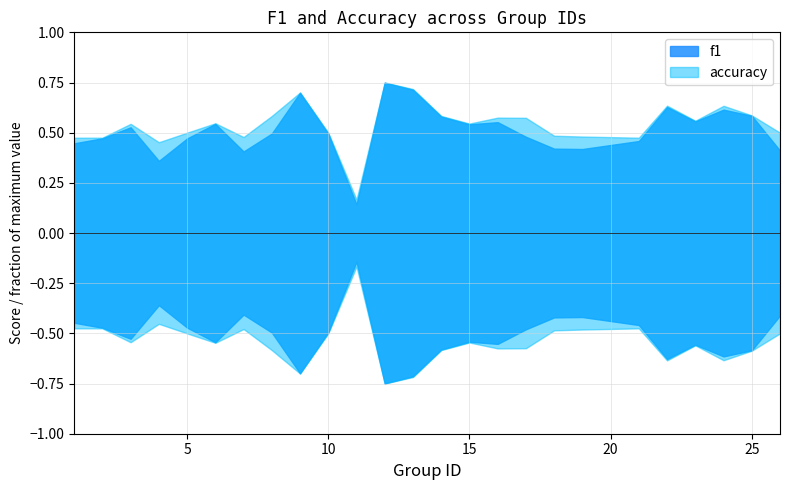

True or false: accuracy and f1 cross at least once.

False